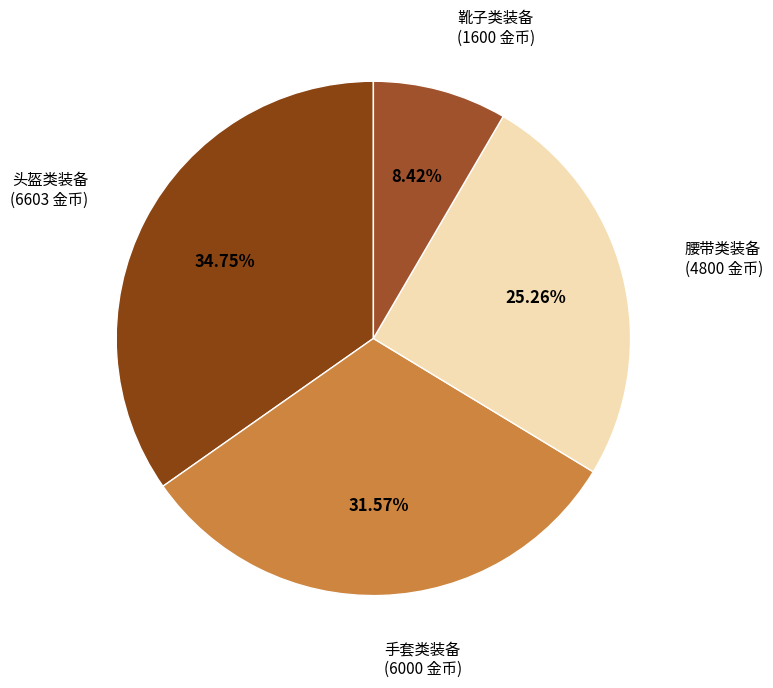

How many segments does this pie chart have?

4